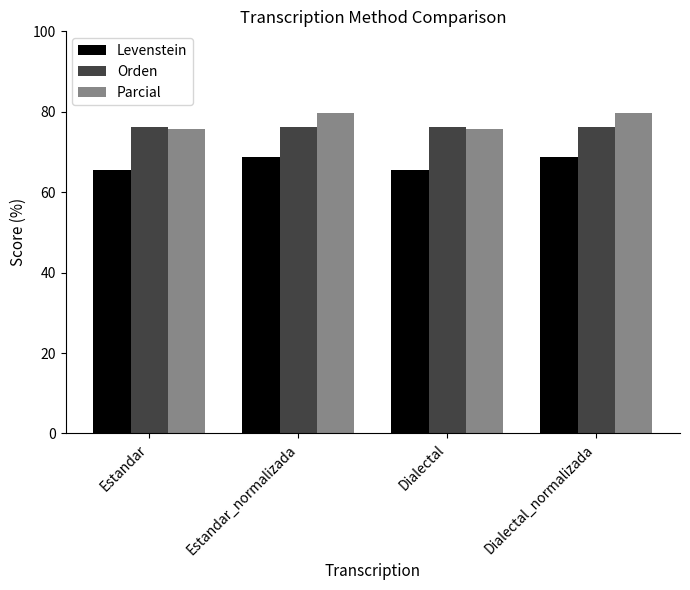

The value of Levenstein at Estandar is 65.5. True or false?

True